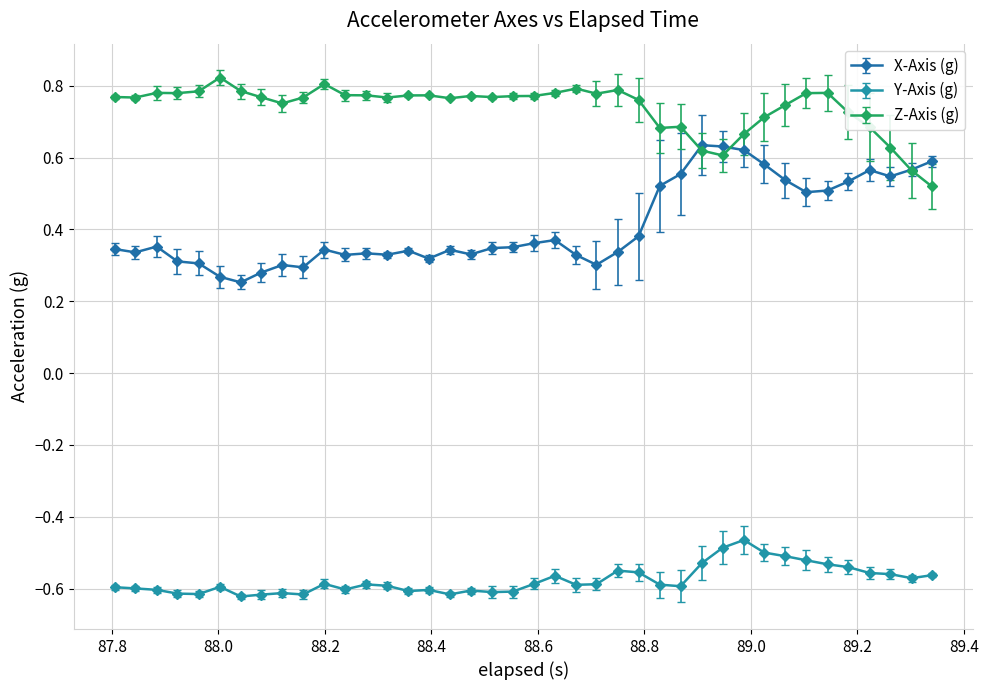

Rank the series by their maximum value, from highest to lowest.

Z-Axis (g), X-Axis (g), Y-Axis (g)